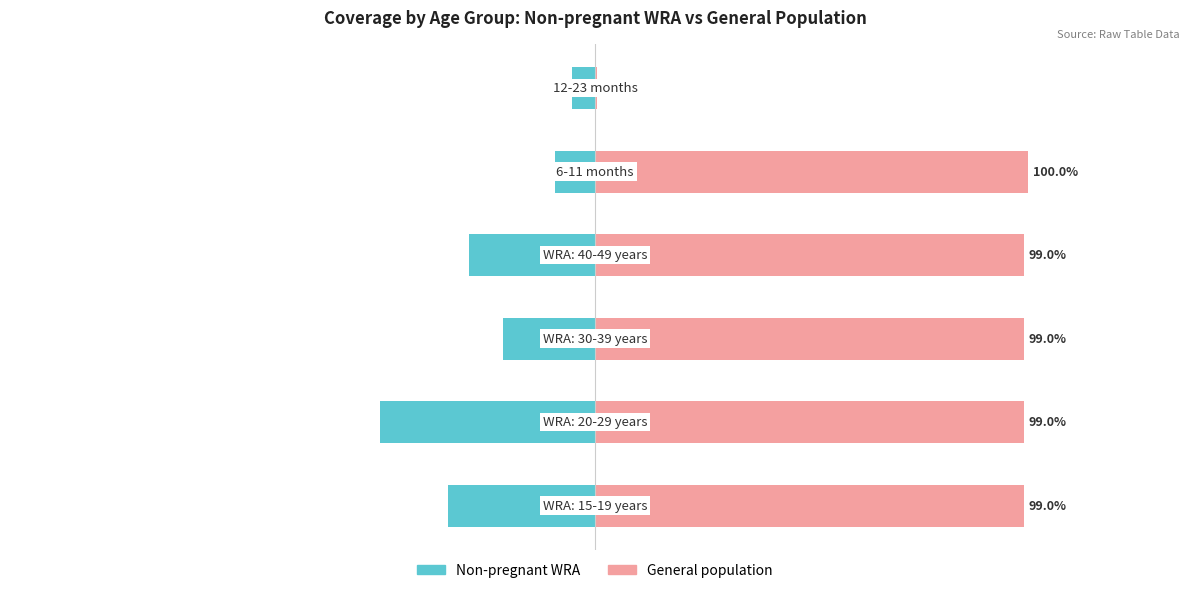

What are all the series names shown in the legend?

Non-pregnant WRA, General population